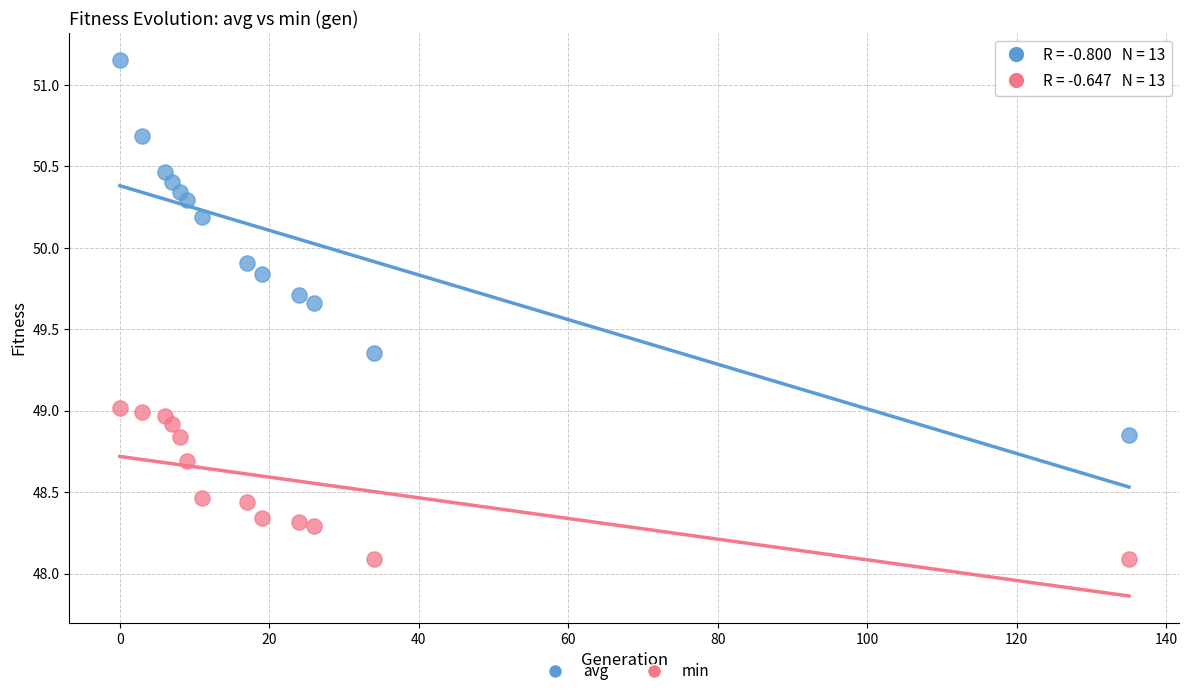

Across all data points, what is the range of X values (max minus min)?

135.0